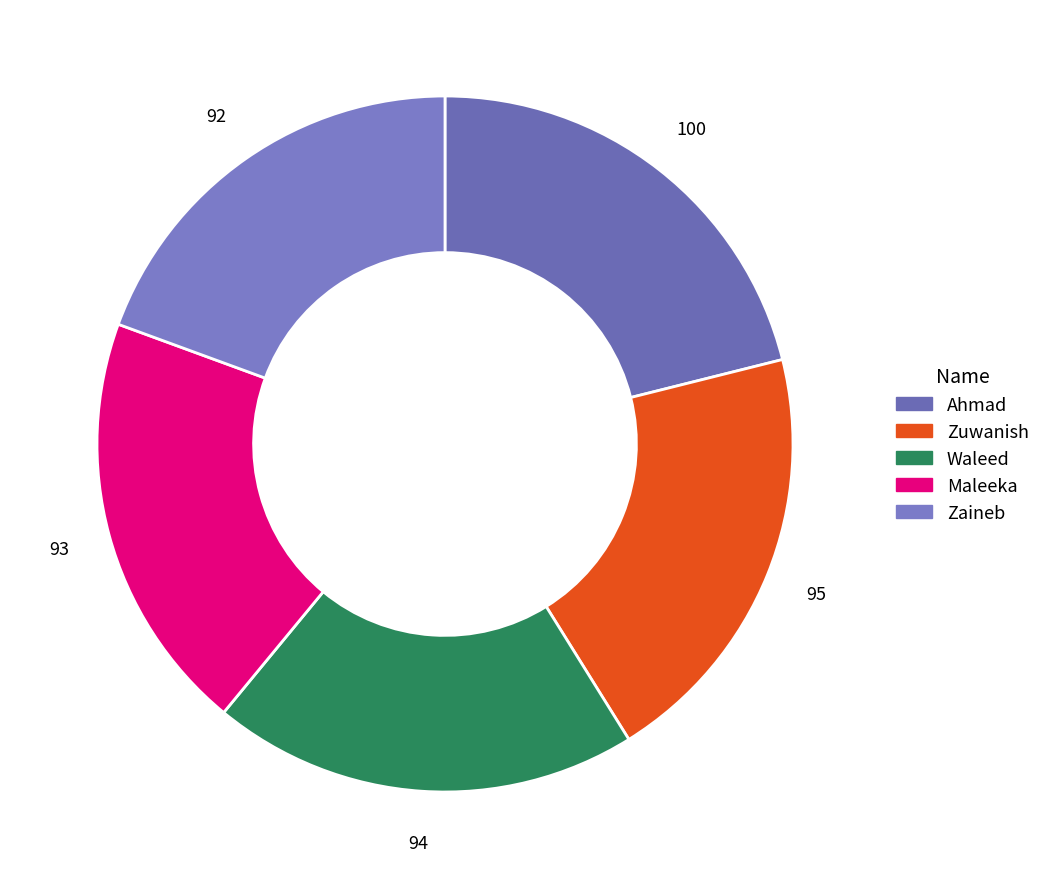

Count the number of slices in the pie.

5